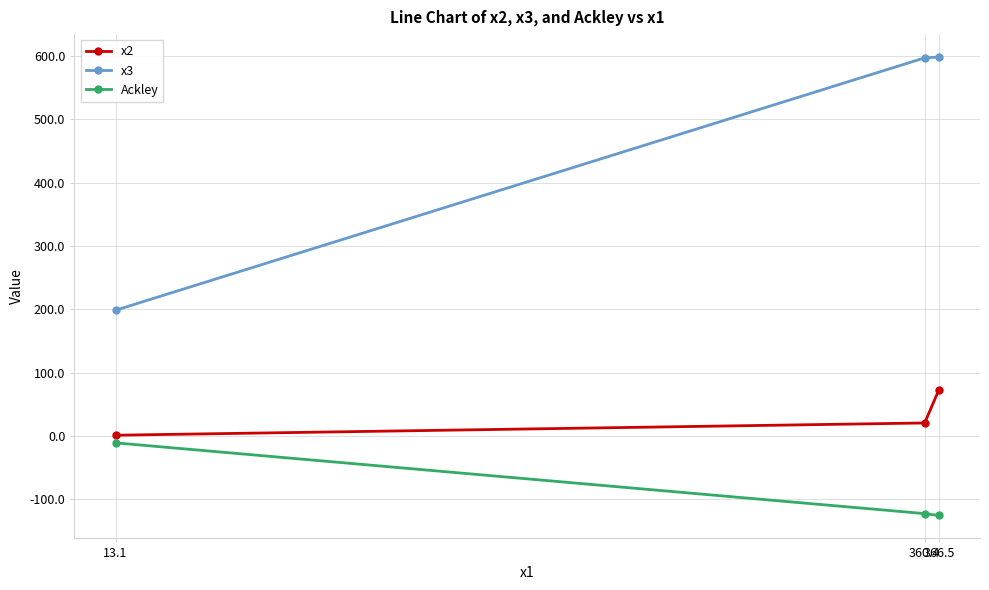

What value does the Ackley series have at 366.5?

-125.5